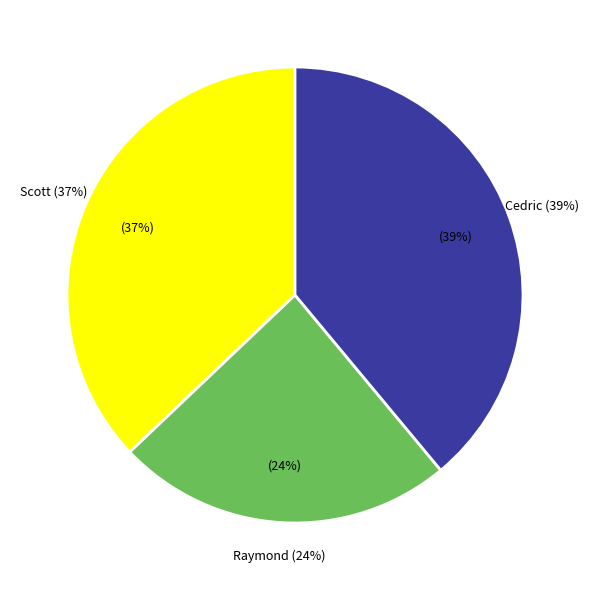

Approximately how many times larger is the value at Raymond compared to Scott?

0.6